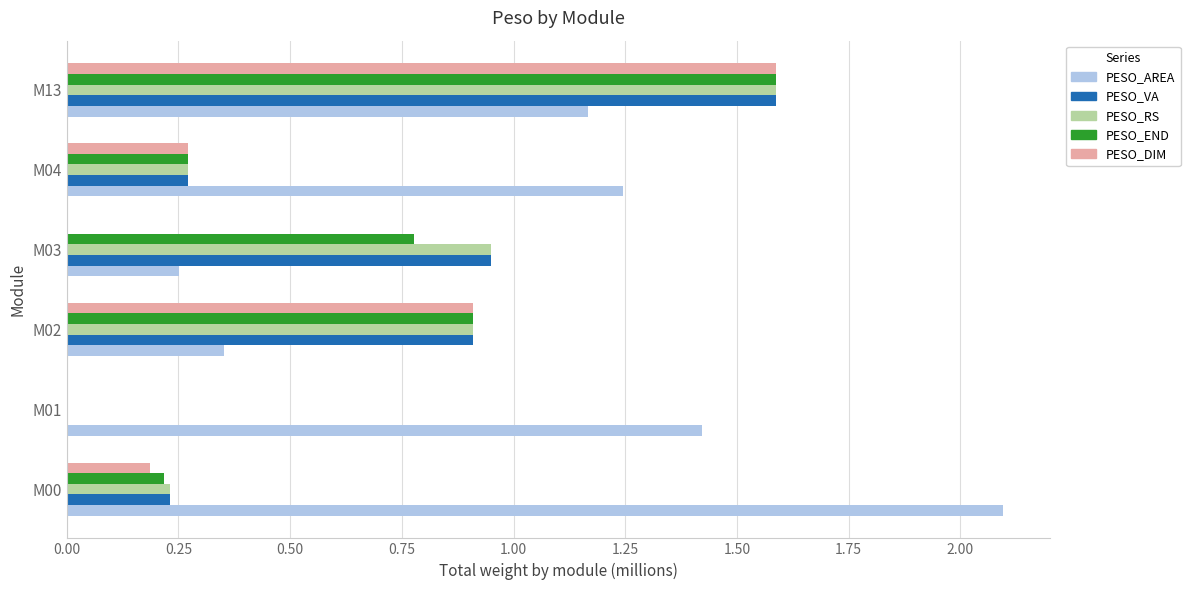

Which series has the largest total across all categories?

PESO_AREA